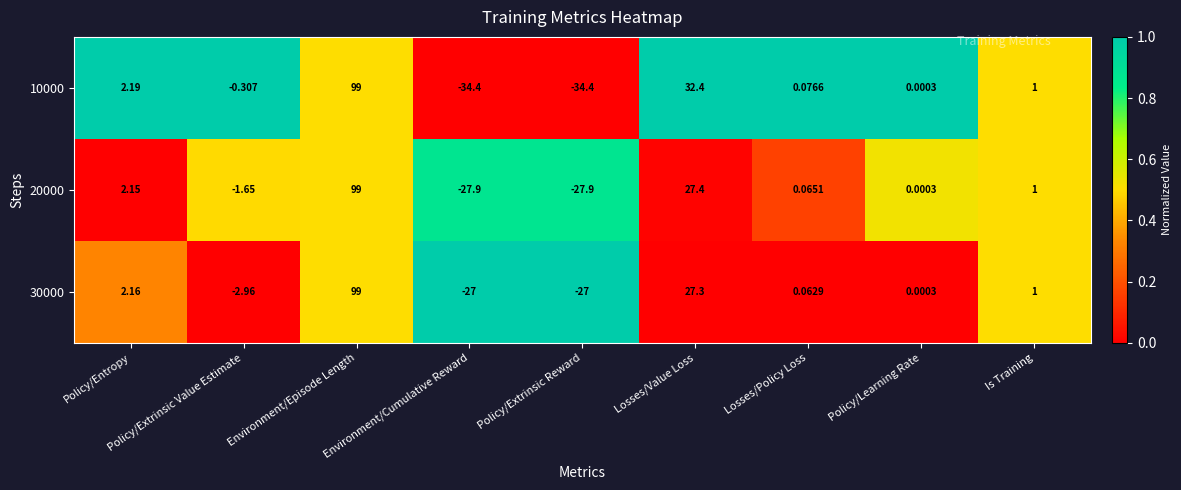

Is the value of 10000 at Losses/Policy Loss greater than the value of 20000 at Environment/Cumulative Reward?

Yes